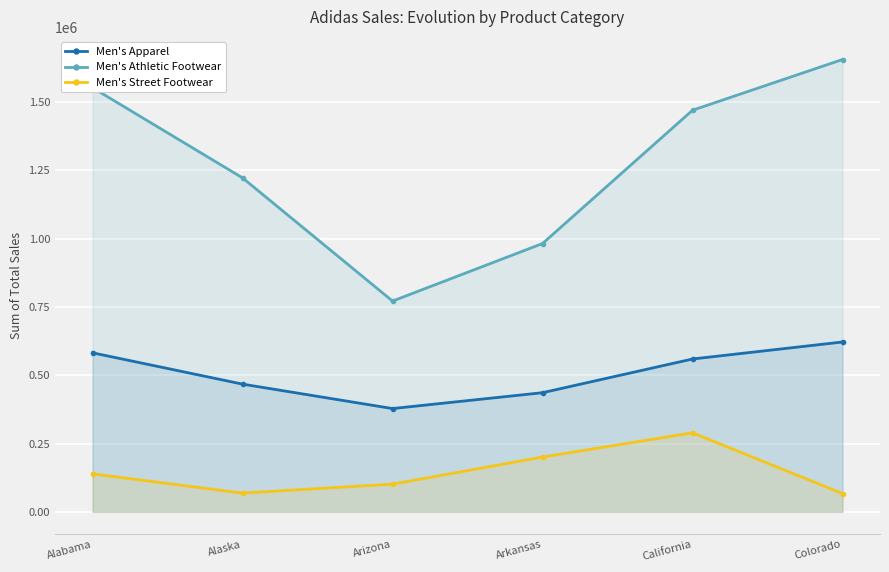

Is the value of Men's Street Footwear at Alabama greater than the value of Men's Apparel at California?

No